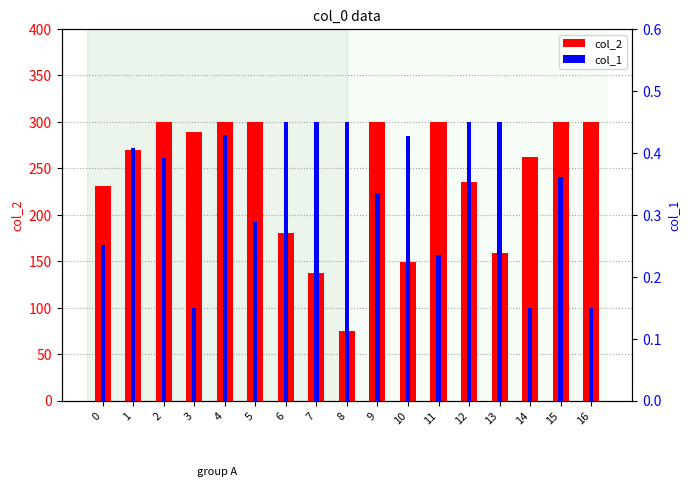

The col_1 series shows 0.1 at 16. True or false?

True